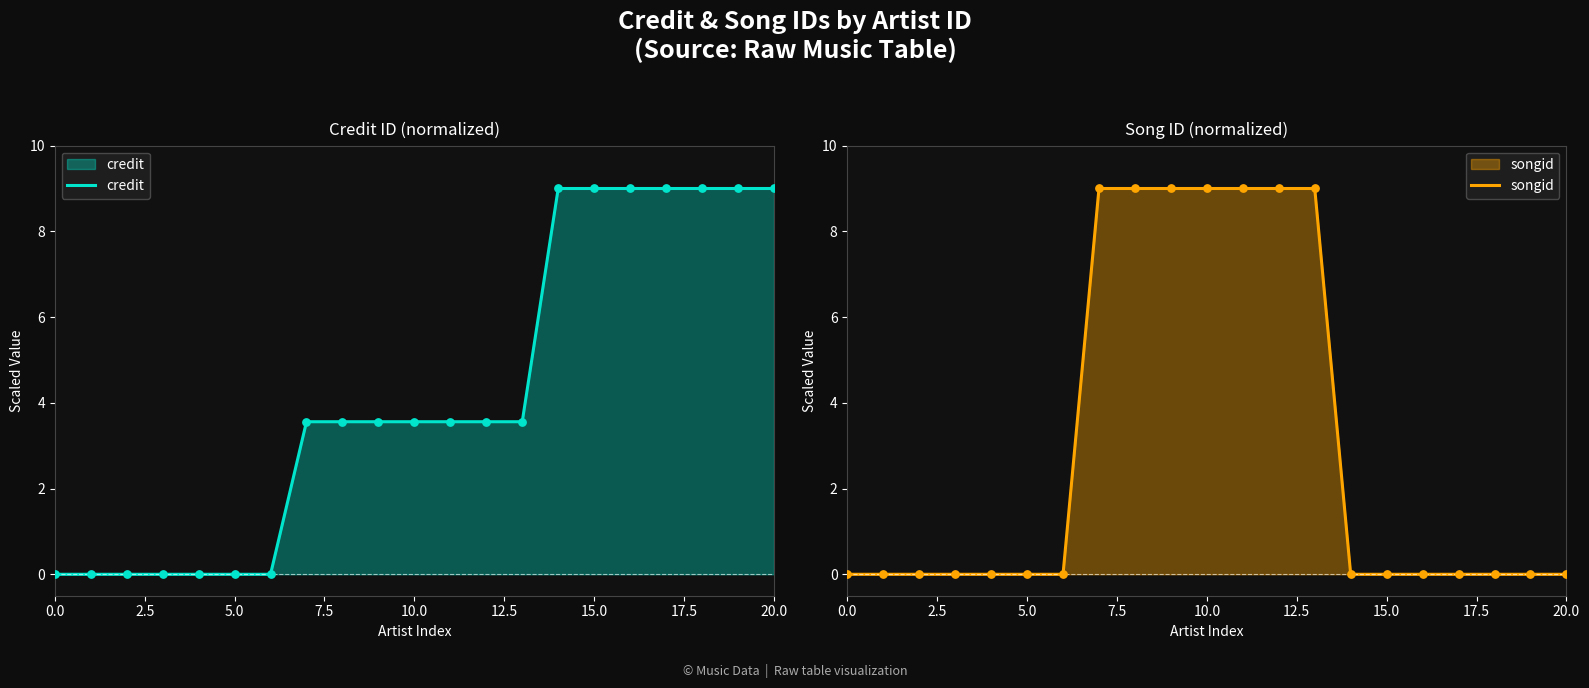

What is the maximum value for credit?

9.0